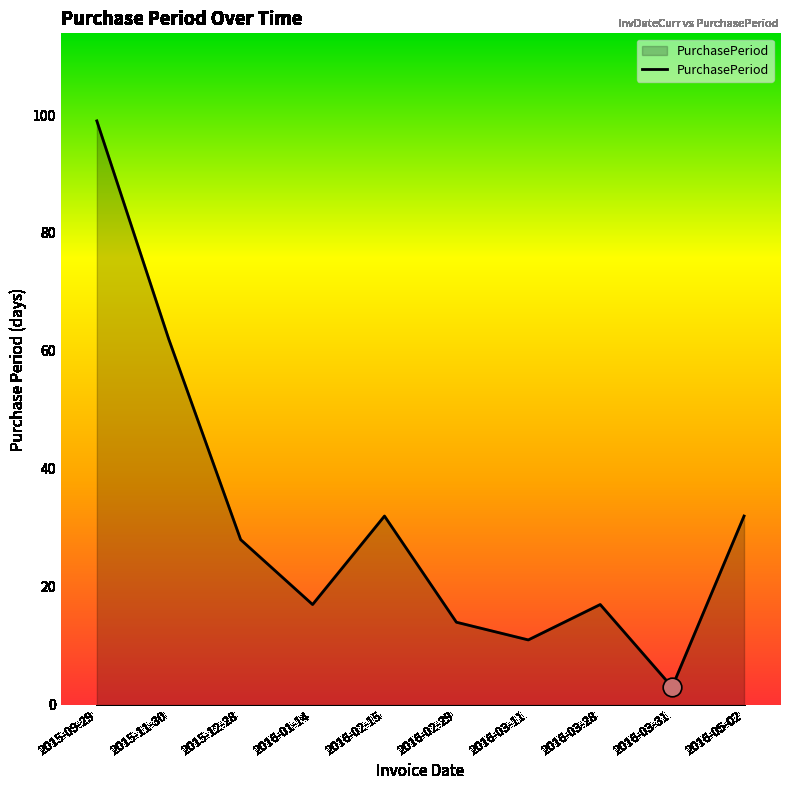

Between 2016-02-29 and 2016-03-11, which is larger?

2016-02-29